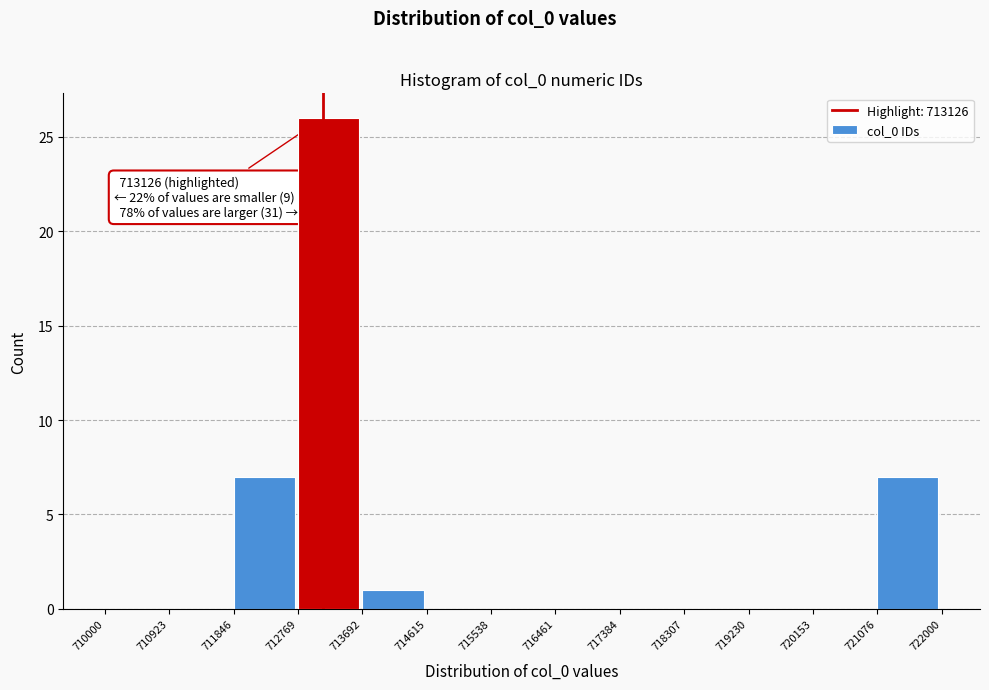

Over which range of the x-axis is the bar tallest?

712769 to 713692